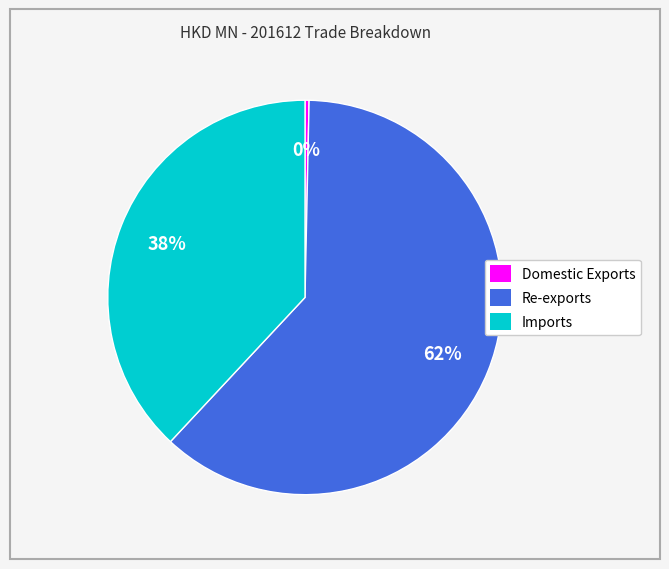

The Re-exports slice represents 76% of the pie. True or false?

False